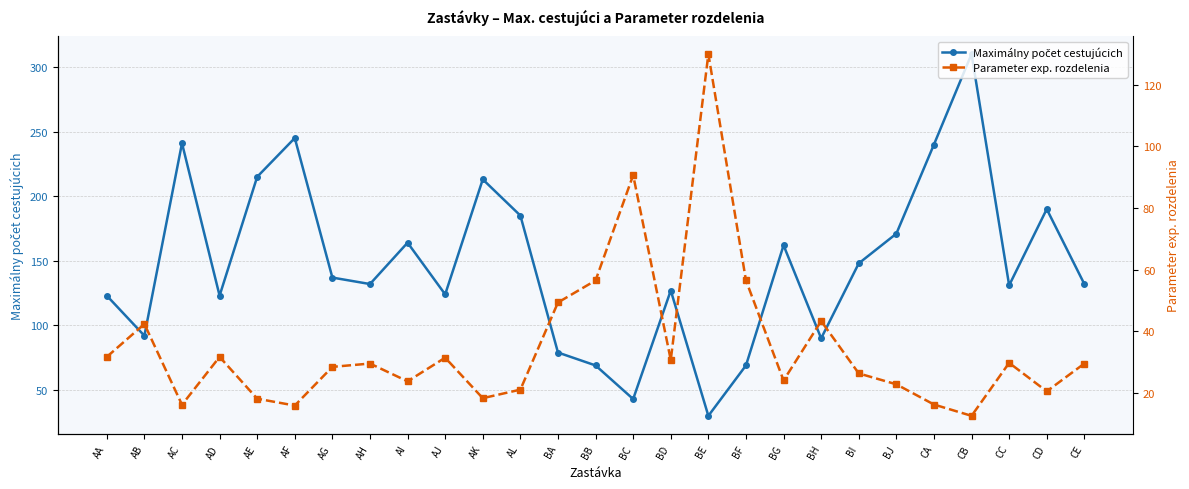

What is the difference between the highest and lowest values at AB?

49.6